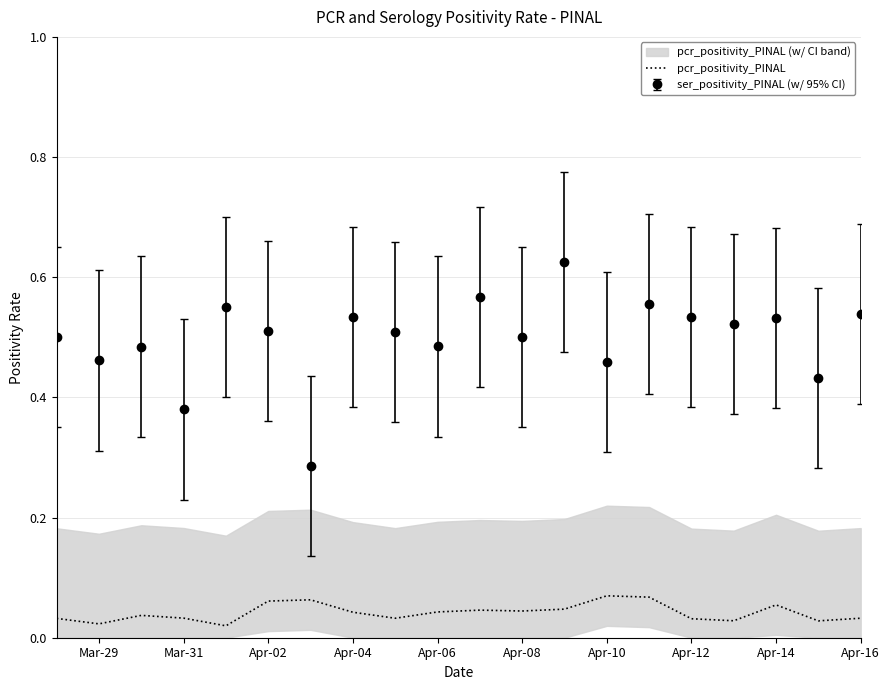

True or false: ser_positivity_PINAL (w/ 95% CI) and pcr_positivity_PINAL intersect in this chart.

False